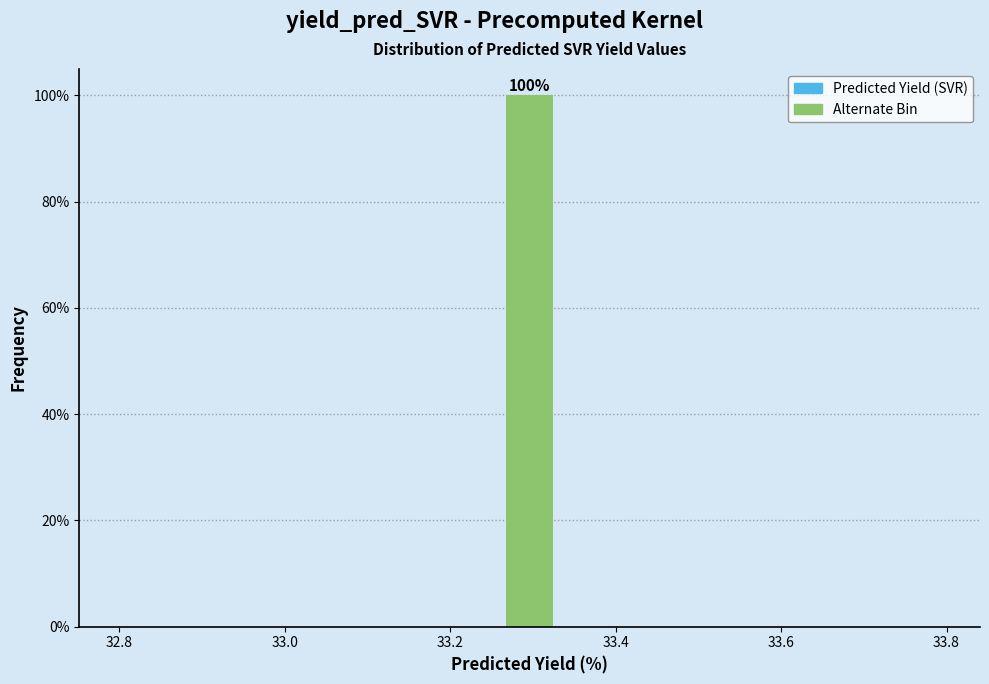

Read against the x-axis, roughly where is the centre of the tallest bar?

33.30